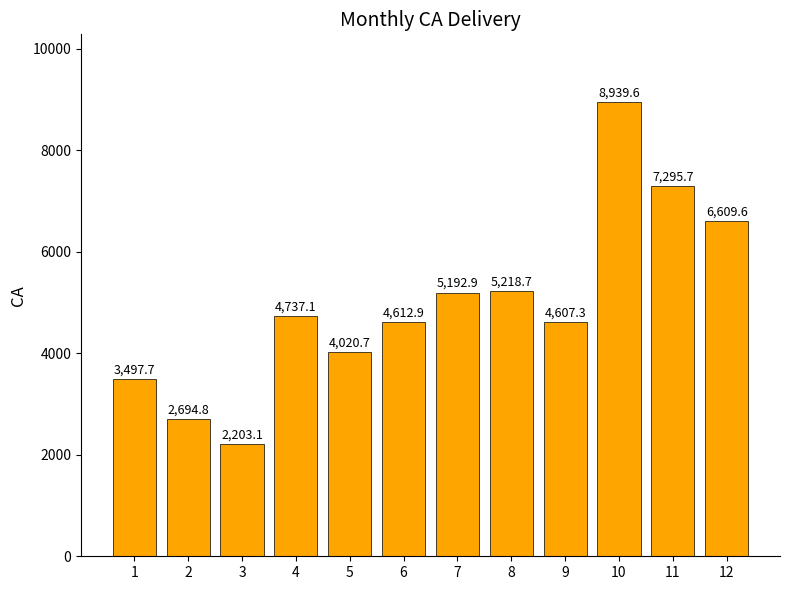

Which has a higher value, 12 or 5?

12